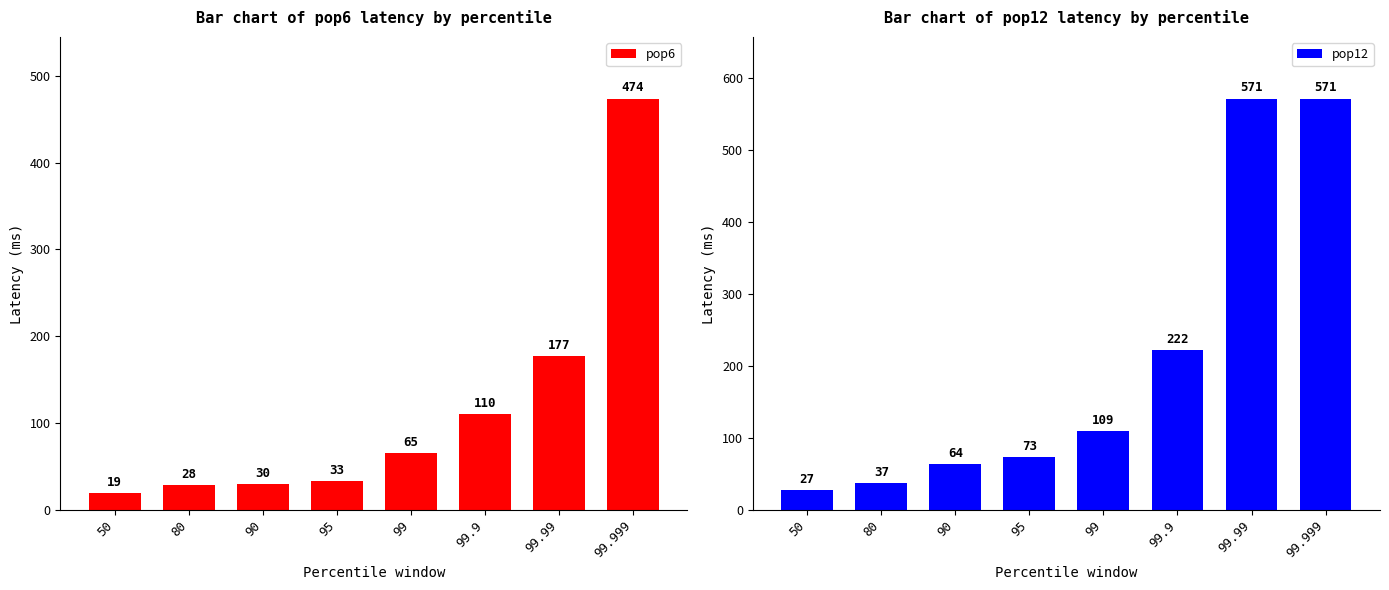

What position from the left is 50?

1